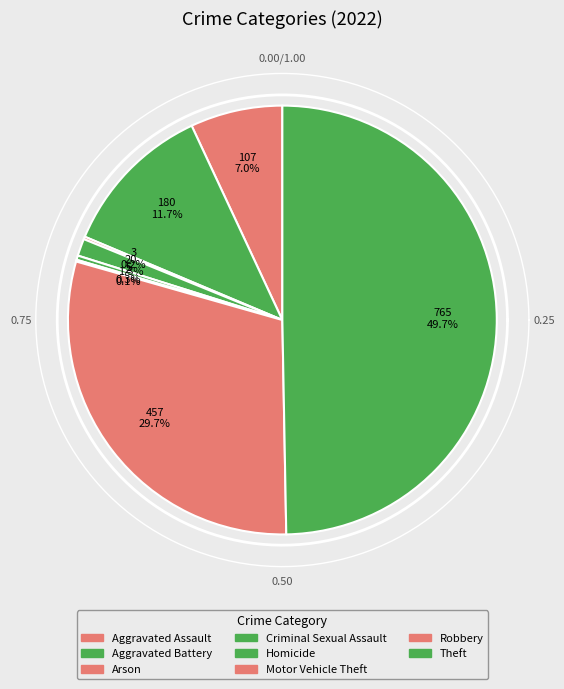

What is the largest slice in the pie chart?

Theft